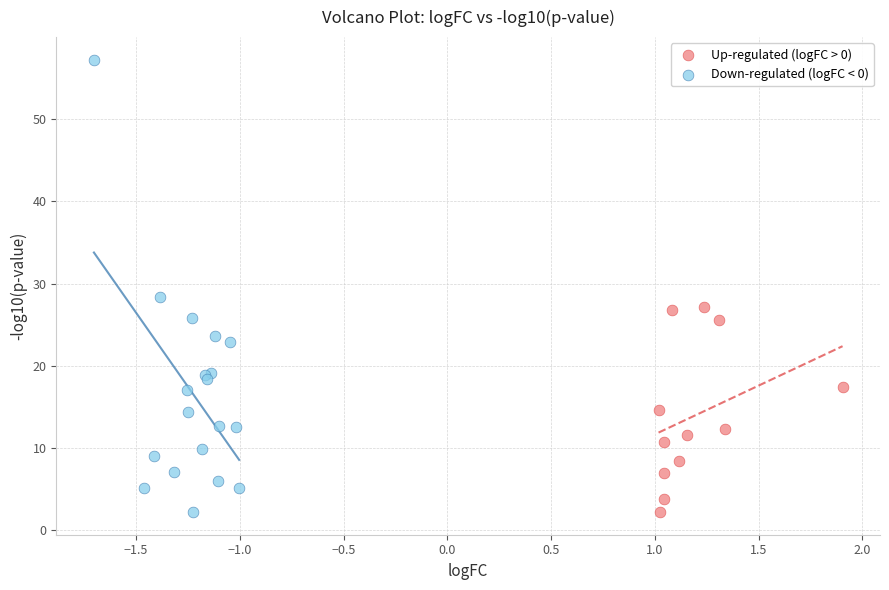

Which series has the largest Y range (max minus min)?

Down-regulated (logFC < 0)